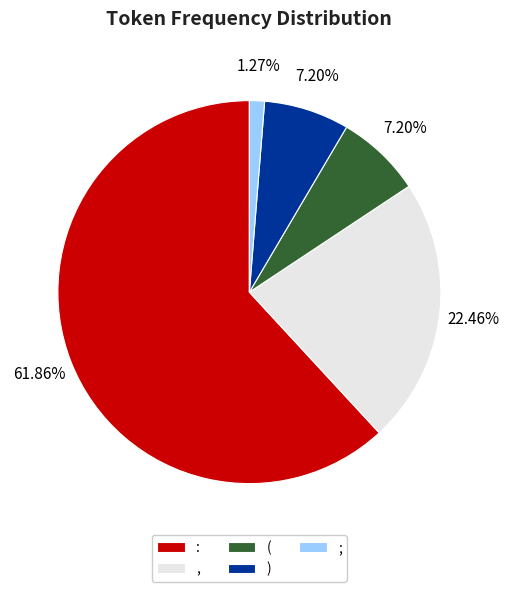

Approximately how many times larger is the value at , compared to (?

3.1